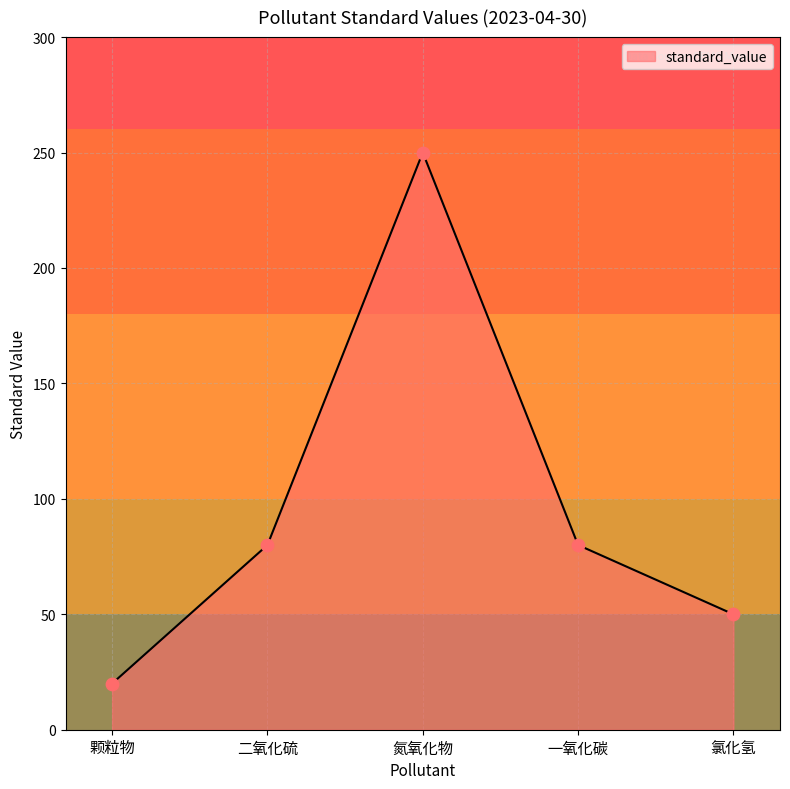

Which has a higher value, 颗粒物 or 二氧化硫?

二氧化硫